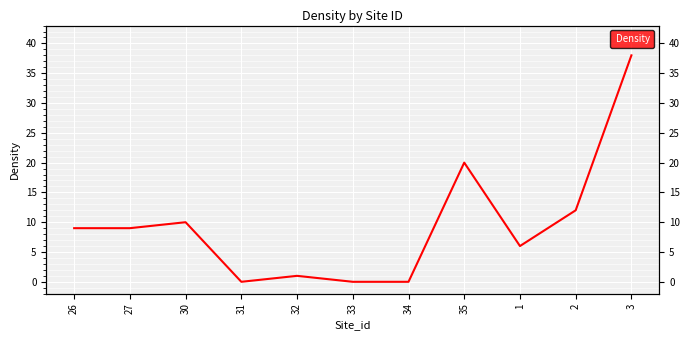

What is the sum of the values at 26 and 2?

21